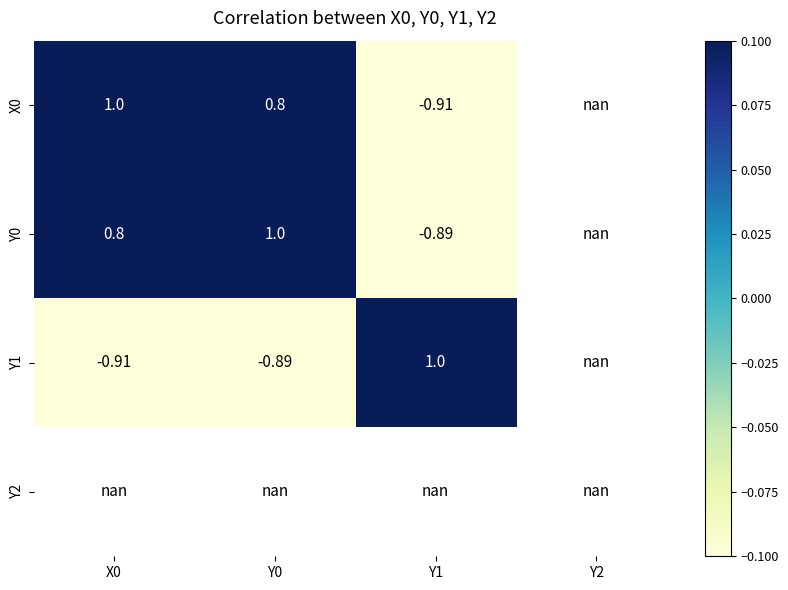

Is the value of X0 at X0 greater than the value of Y0 at X0?

Yes